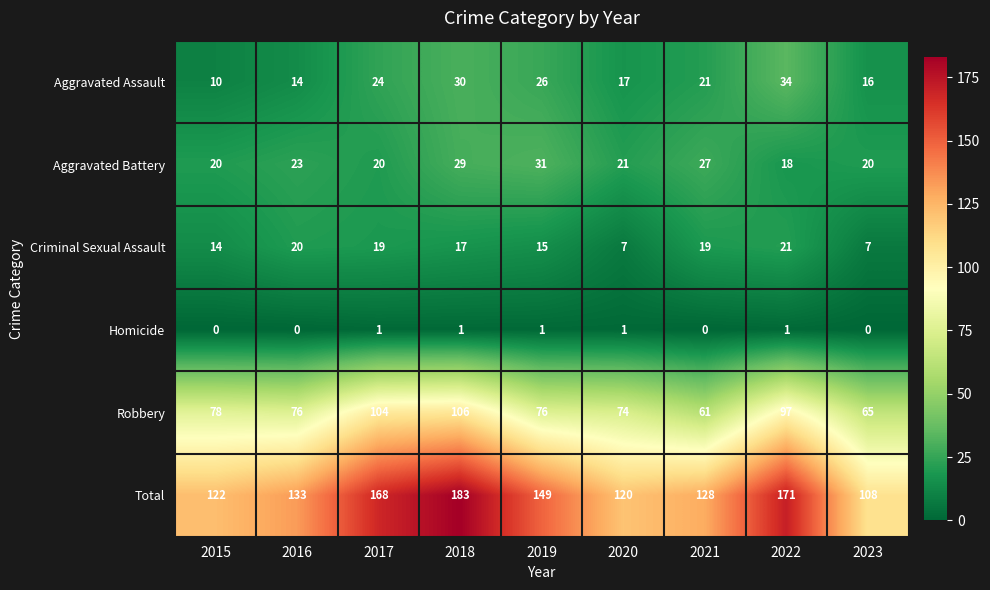

True or false: Aggravated Battery has a value of 14 at 2016.

False